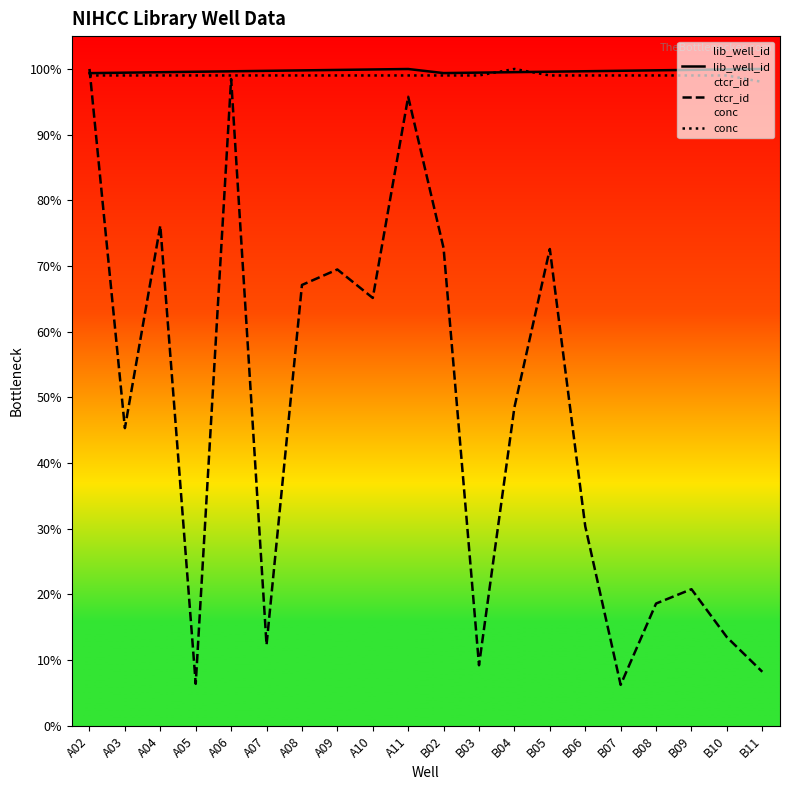

Between B11 and B06, which is larger?

B11